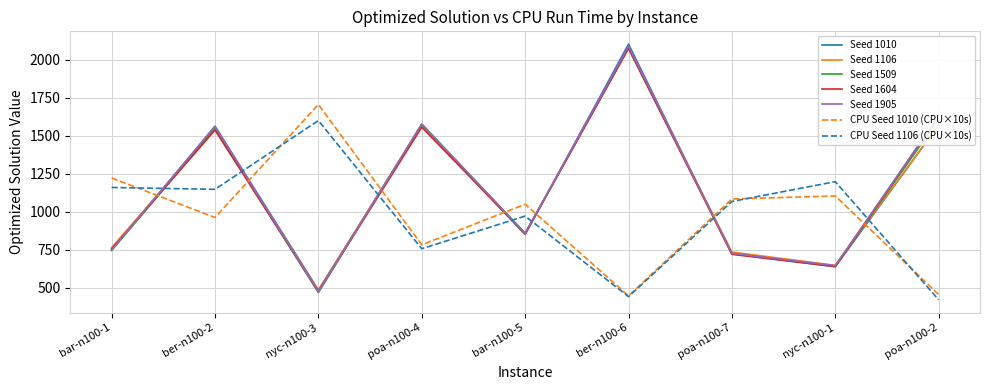

What position from the right is bar-n100-1?

9